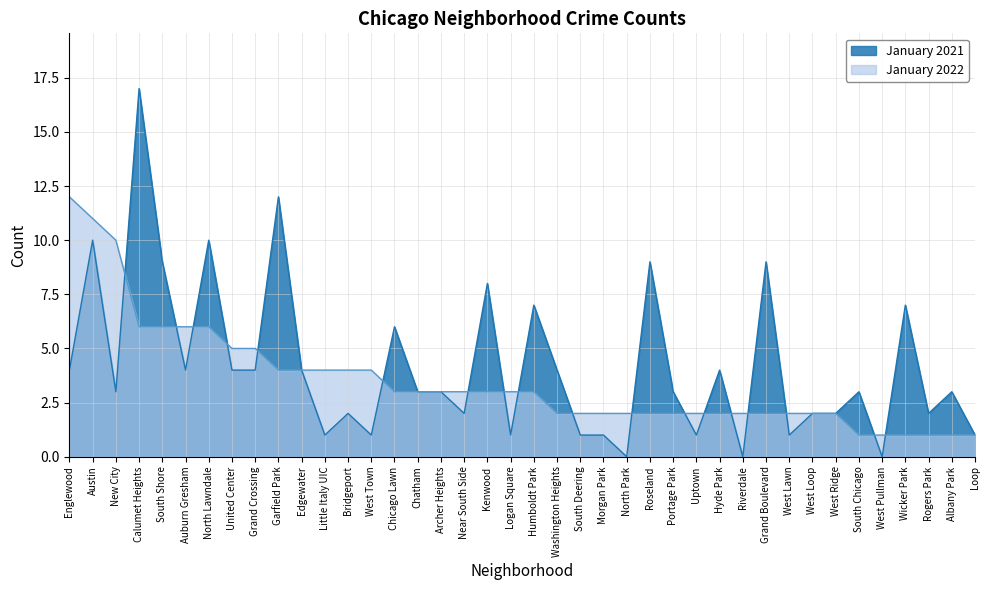

Rank the series at Morgan Park from highest to lowest value.

January 2022, January 2021